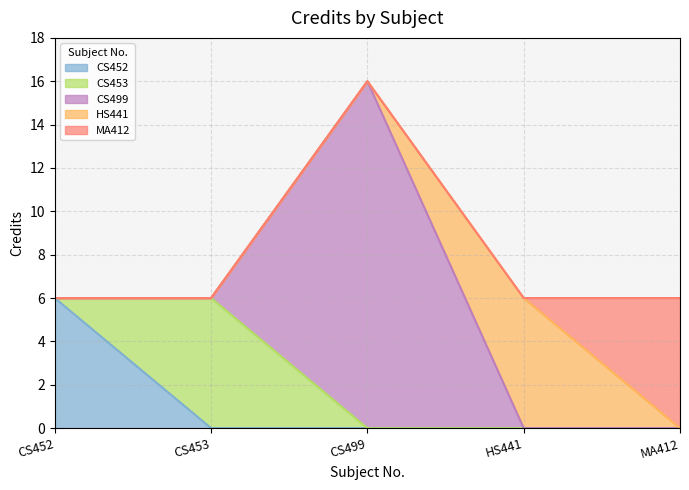

What position from the left is CS499?

3